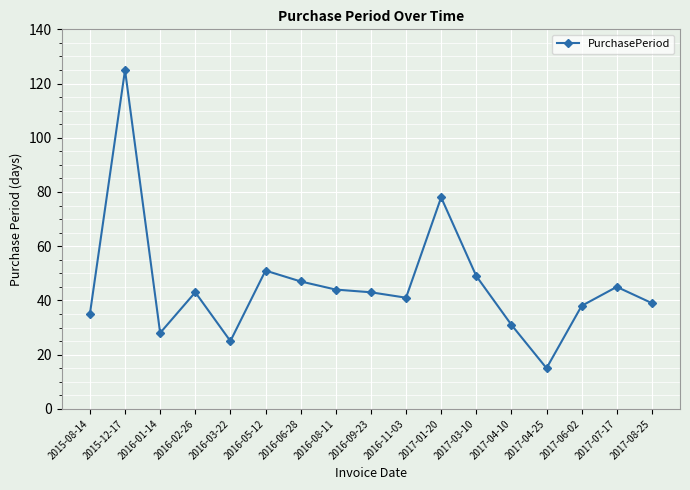

At which label does the data first exceed 43?

2015-12-17